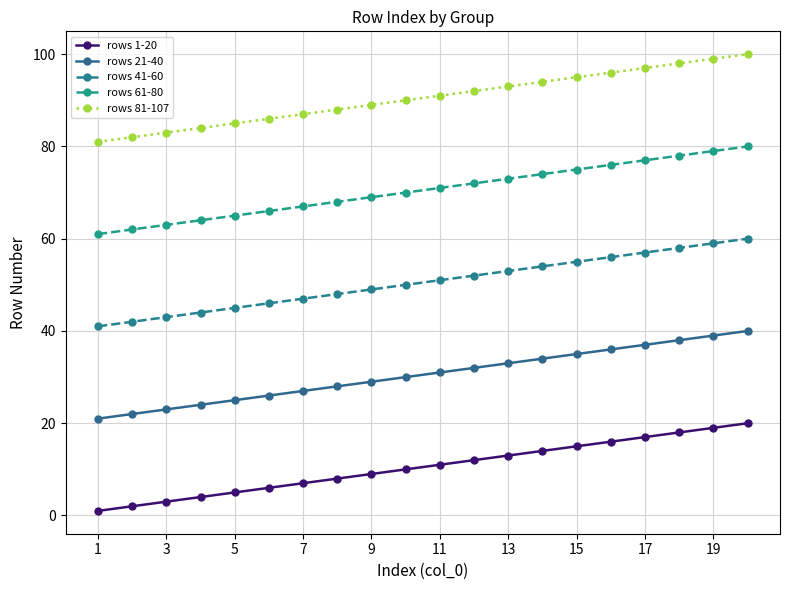

True or false: rows 21-40 and rows 1-20 intersect in this chart.

False